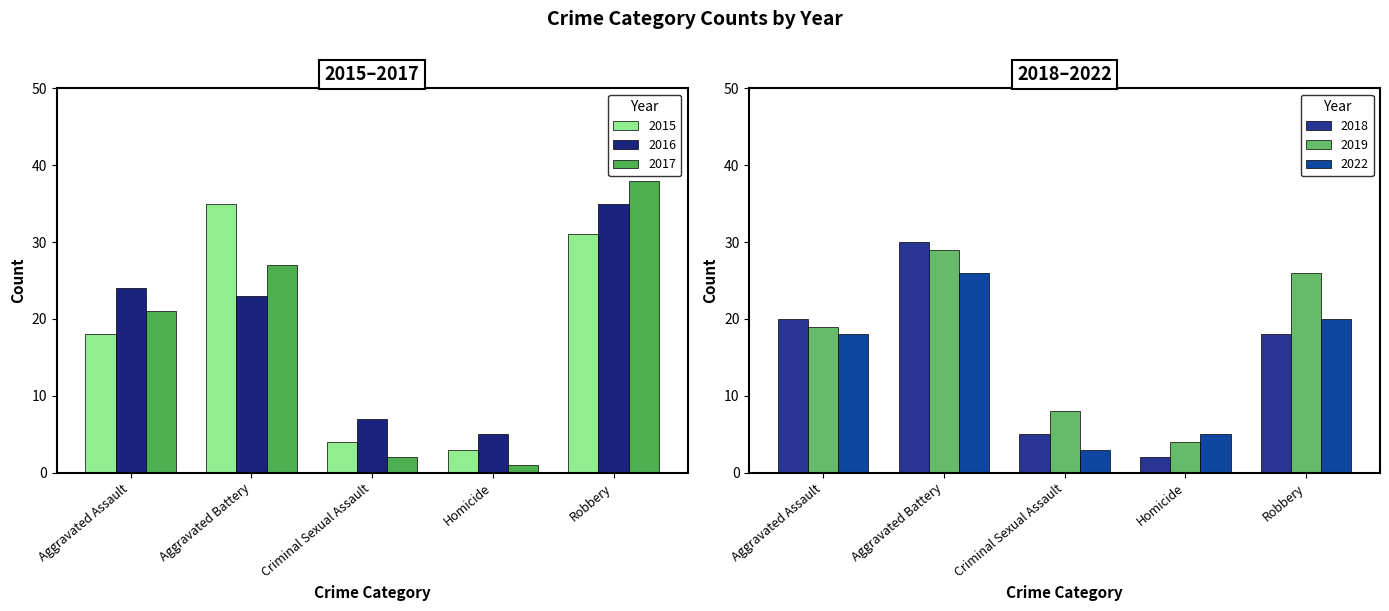

Reading right to left, list all the values displayed in this chart.

2015: Robbery=31	Homicide=3	Criminal Sexual Assault=4	Aggravated Battery=35	Aggravated Assault=18
2016: Robbery=35	Homicide=5	Criminal Sexual Assault=7	Aggravated Battery=23	Aggravated Assault=24
2017: Robbery=38	Homicide=1	Criminal Sexual Assault=2	Aggravated Battery=27	Aggravated Assault=21
2018: Robbery=18	Homicide=2	Criminal Sexual Assault=5	Aggravated Battery=30	Aggravated Assault=20
2019: Robbery=26	Homicide=4	Criminal Sexual Assault=8	Aggravated Battery=29	Aggravated Assault=19
2022: Robbery=20	Homicide=5	Criminal Sexual Assault=3	Aggravated Battery=26	Aggravated Assault=18